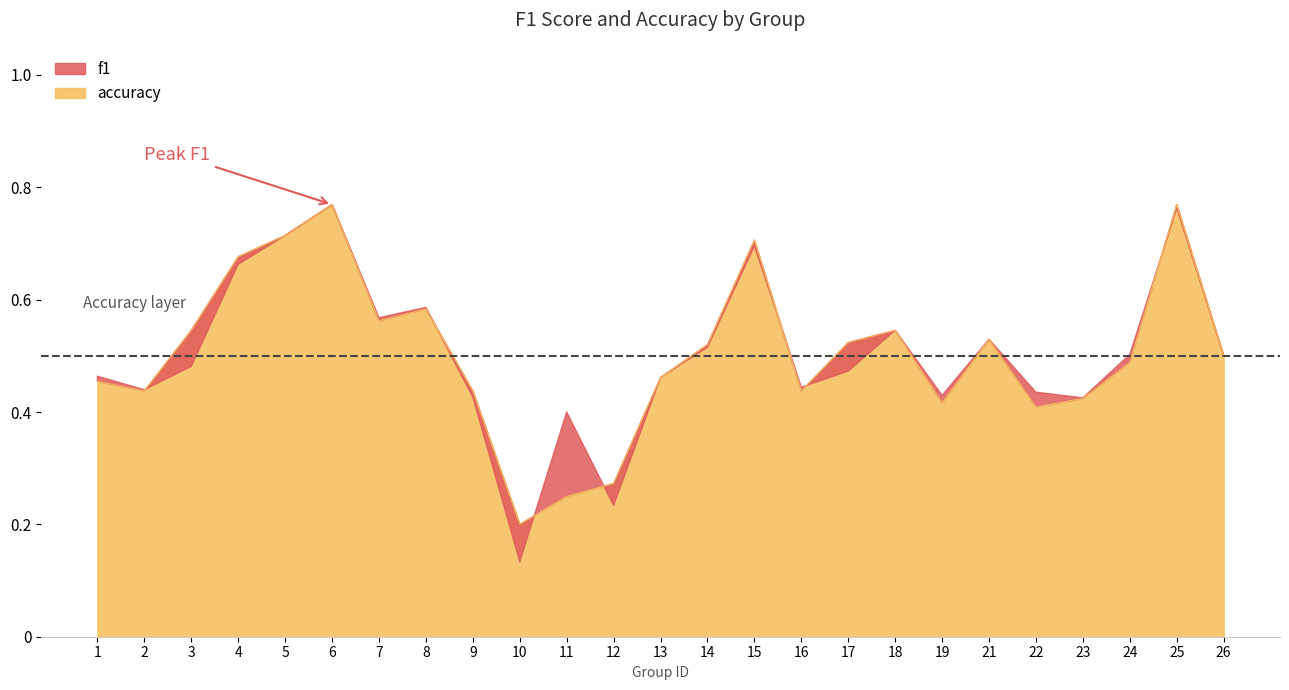

What is the sum of all values?

12.6